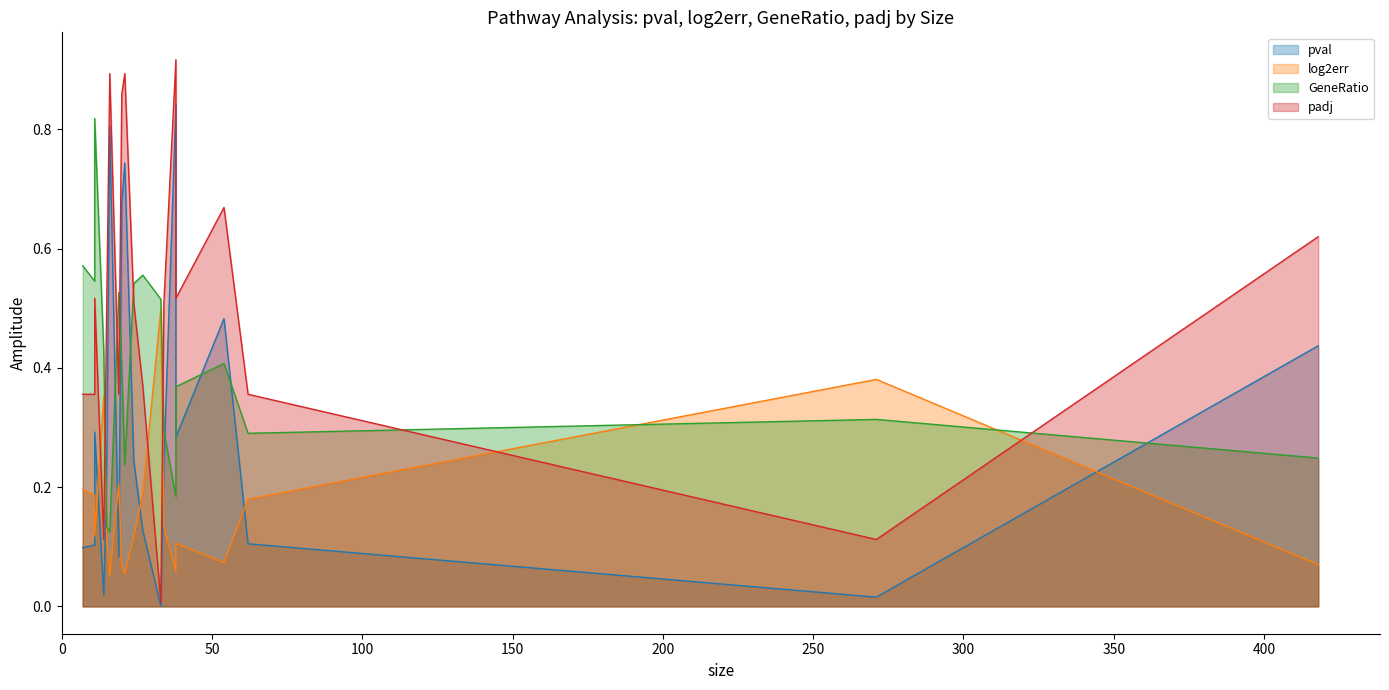

The log2err series shows 0.0 at Apoptosis. True or false?

False